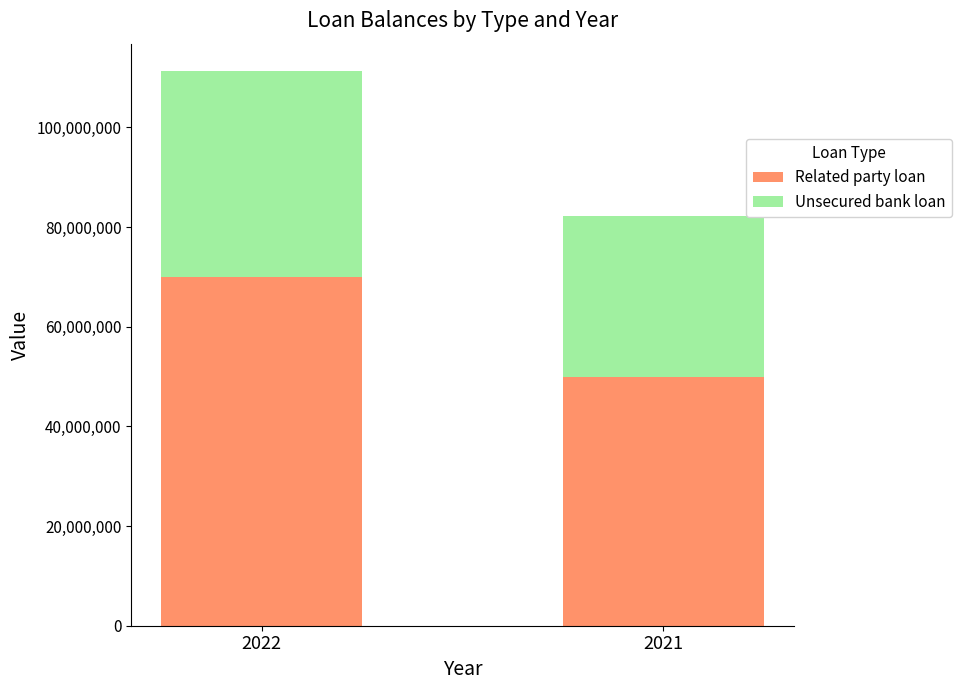

Are the bars horizontal?

No